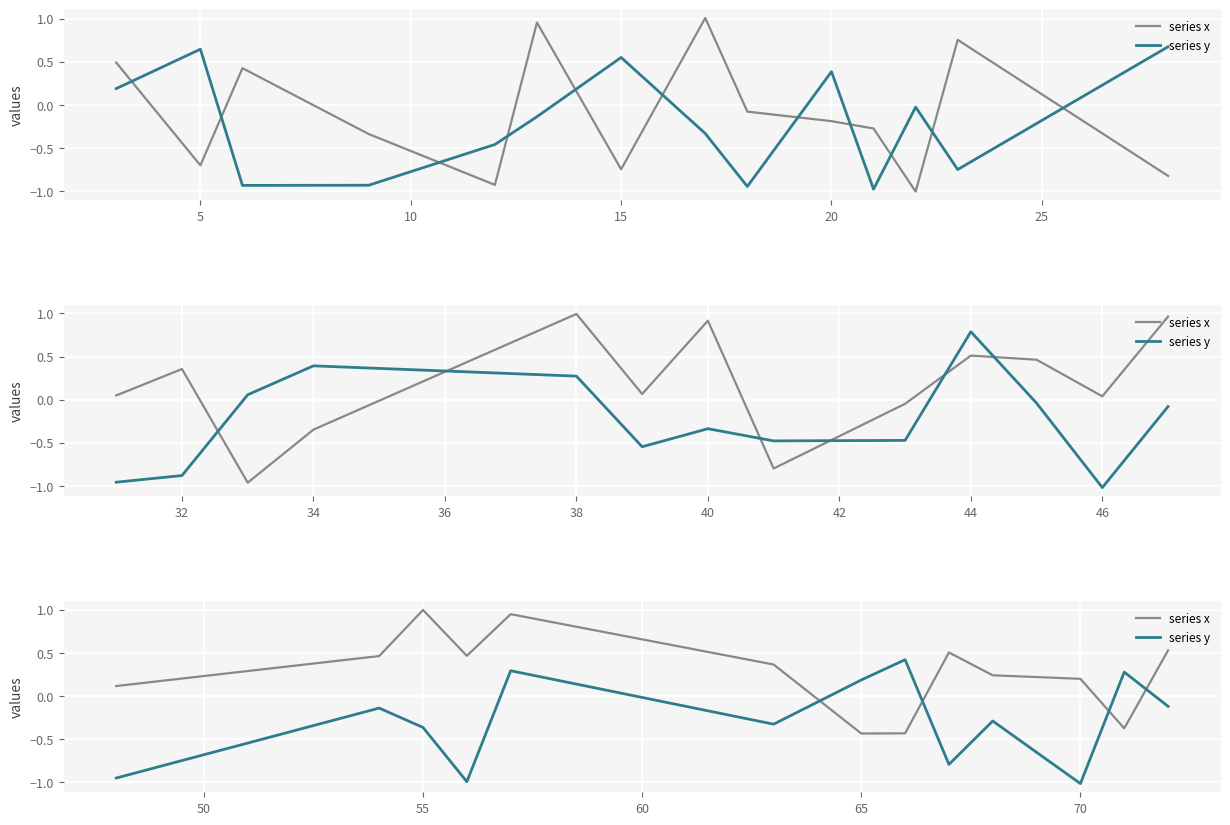

What is the value of the series x point at the 12th from the left?

-0.4